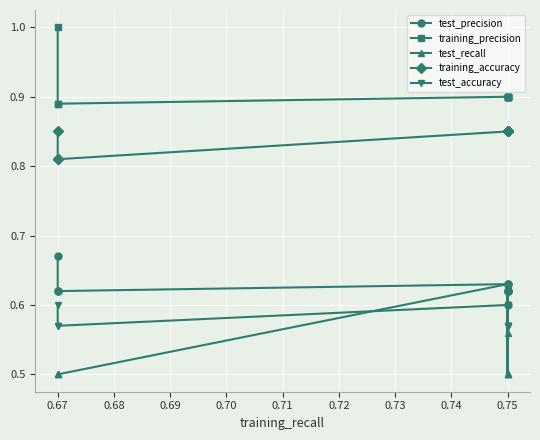

Is this an area chart (filled region under the line)?

No